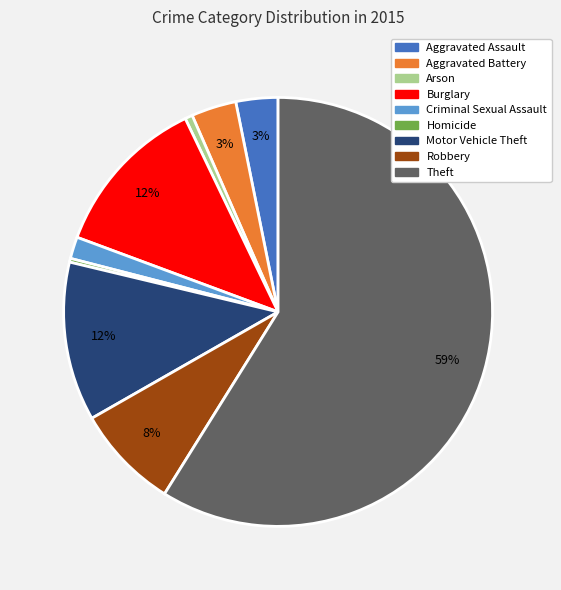

How many slices are in this pie chart?

9